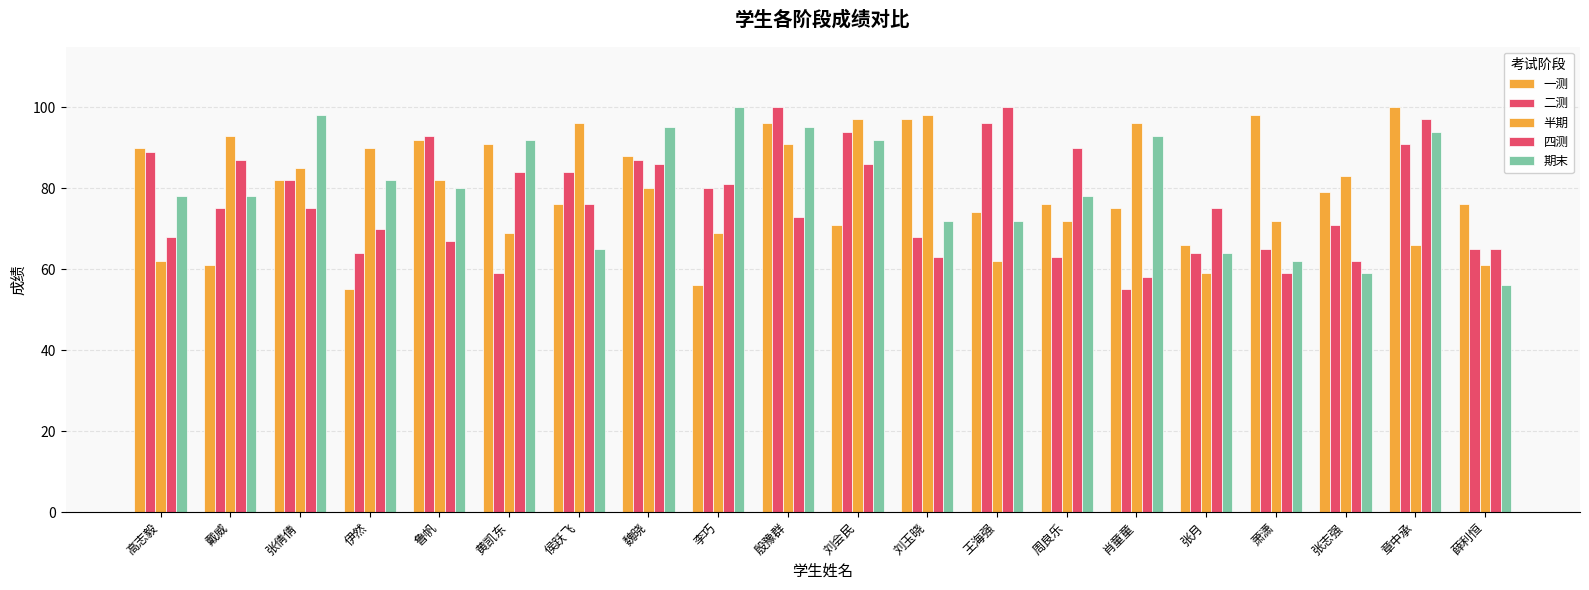

How many bars are there in each group?

5